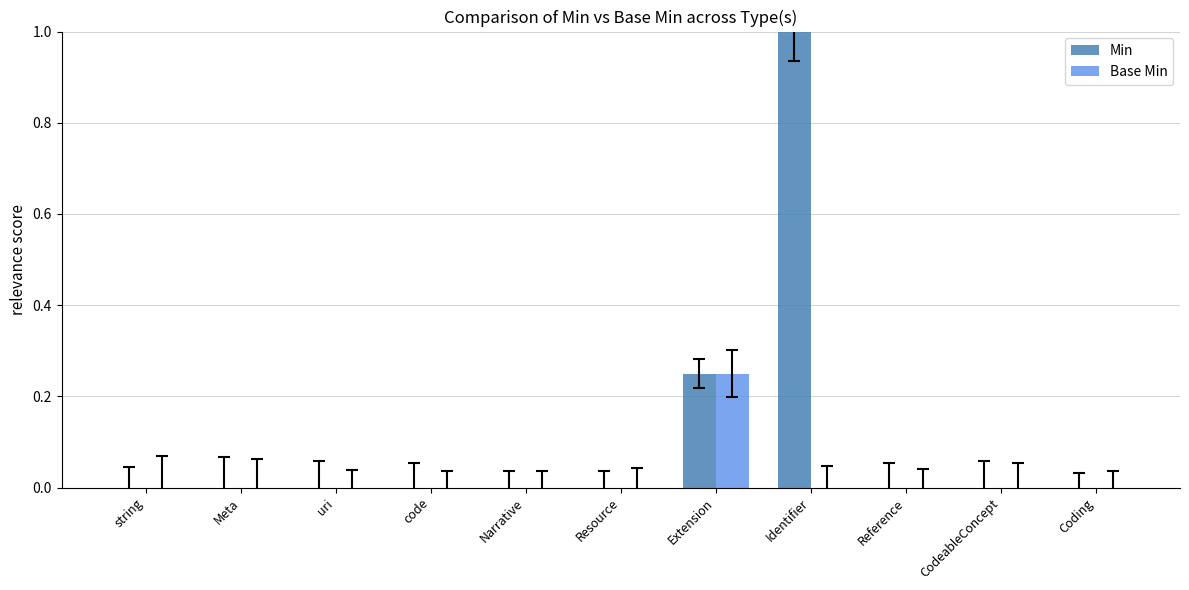

How many data points does each series have?

11